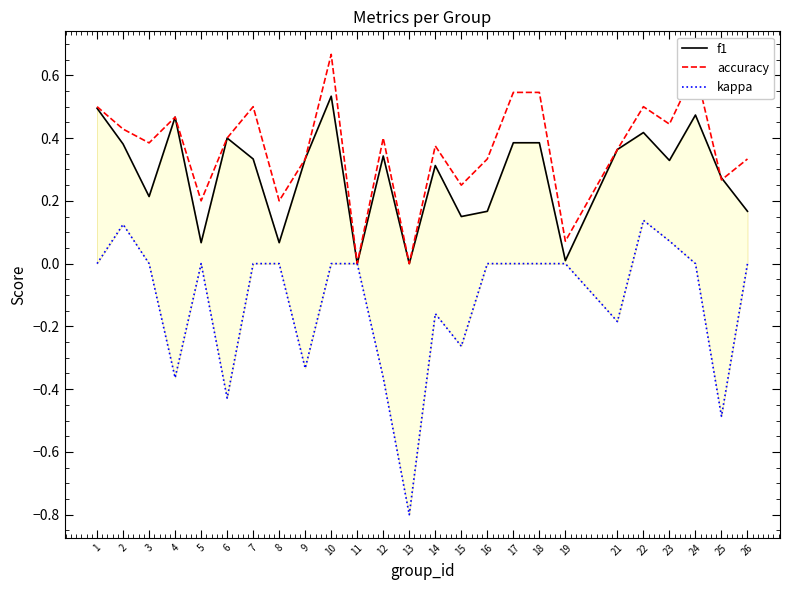

Reading left to right, list all the values displayed in this chart.

f1: 0.5	0.4	0.2	0.5	0.1	0.4	0.3	0.1	0.3	0.5	0.0	0.3	0.0	0.3	0.2	0.2	0.4	0.4	0.0	0.4	0.4	0.3	0.5	0.3	0.2
accuracy: 0.5	0.4	0.4	0.5	0.2	0.4	0.5	0.2	0.3	0.7	0.0	0.4	0.0	0.4	0.2	0.3	0.5	0.5	0.1	0.4	0.5	0.4	0.6	0.3	0.3
kappa: 0.0	0.1	0.0	-0.4	0.0	-0.4	0.0	0.0	-0.3	0.0	0.0	-0.4	-0.8	-0.2	-0.3	0.0	0.0	0.0	0.0	-0.2	0.1	0.1	0.0	-0.5	0.0